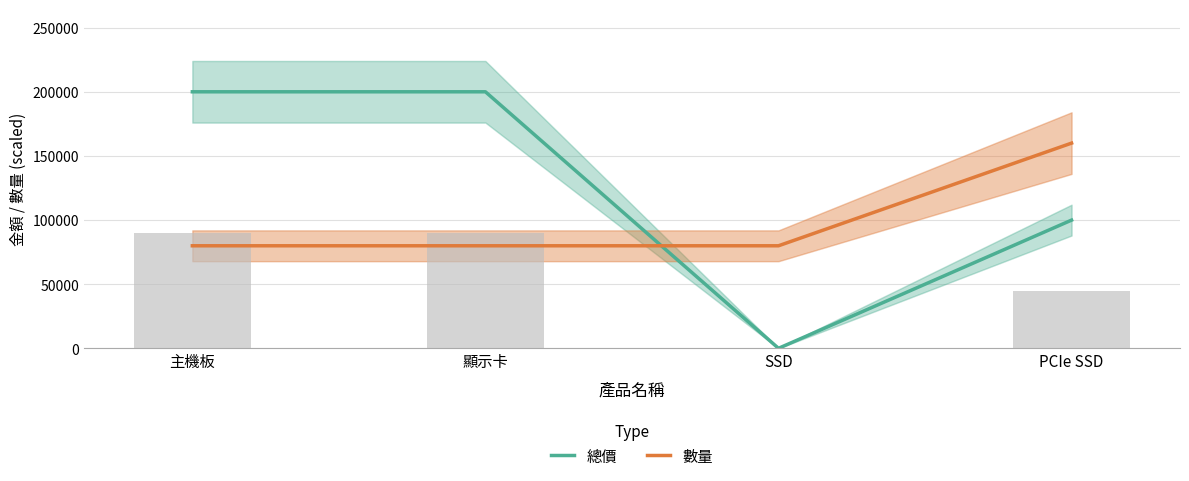

What is the maximum value for 數量?

160000